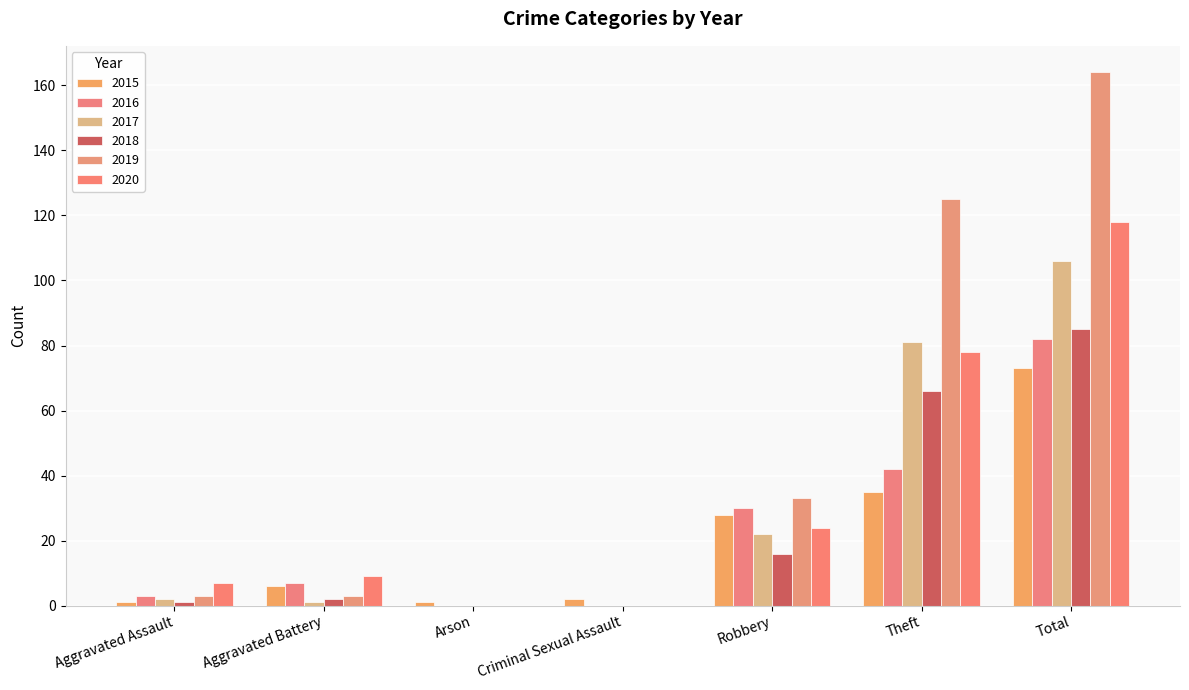

Reading right to left, list all the values displayed in this chart.

2015: Total=73	Theft=35	Robbery=28	Criminal Sexual Assault=2	Arson=1	Aggravated Battery=6	Aggravated Assault=1
2016: Total=82	Theft=42	Robbery=30	Criminal Sexual Assault=0	Arson=0	Aggravated Battery=7	Aggravated Assault=3
2017: Total=106	Theft=81	Robbery=22	Criminal Sexual Assault=0	Arson=0	Aggravated Battery=1	Aggravated Assault=2
2018: Total=85	Theft=66	Robbery=16	Criminal Sexual Assault=0	Arson=0	Aggravated Battery=2	Aggravated Assault=1
2019: Total=164	Theft=125	Robbery=33	Criminal Sexual Assault=0	Arson=0	Aggravated Battery=3	Aggravated Assault=3
2020: Total=118	Theft=78	Robbery=24	Criminal Sexual Assault=0	Arson=0	Aggravated Battery=9	Aggravated Assault=7